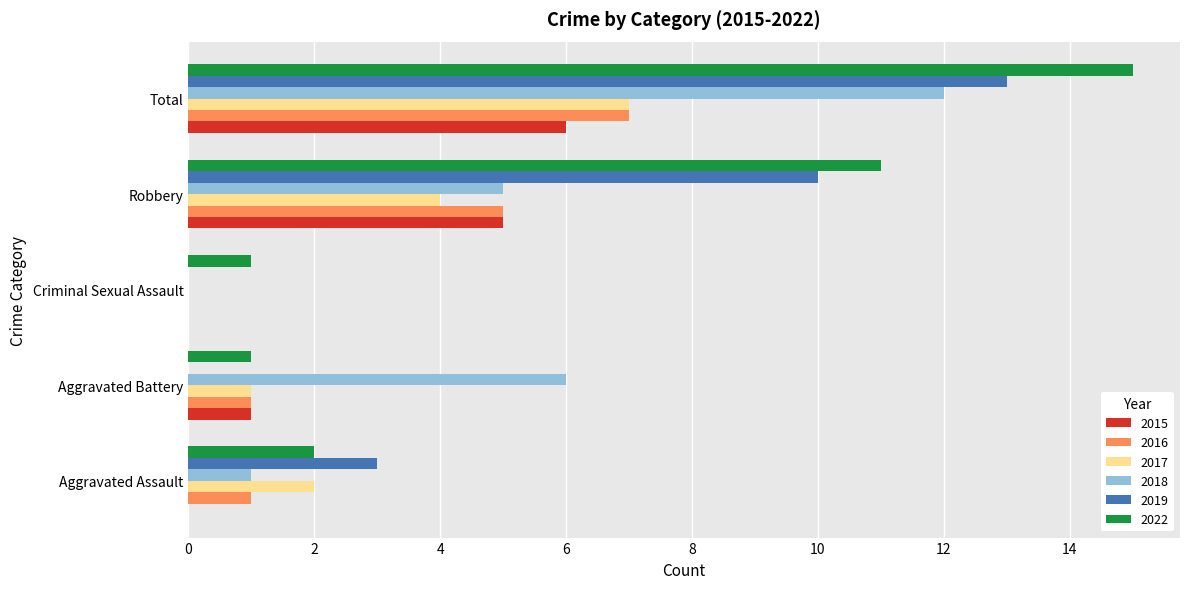

Which series changed the most between Aggravated Assault and Total?

2022